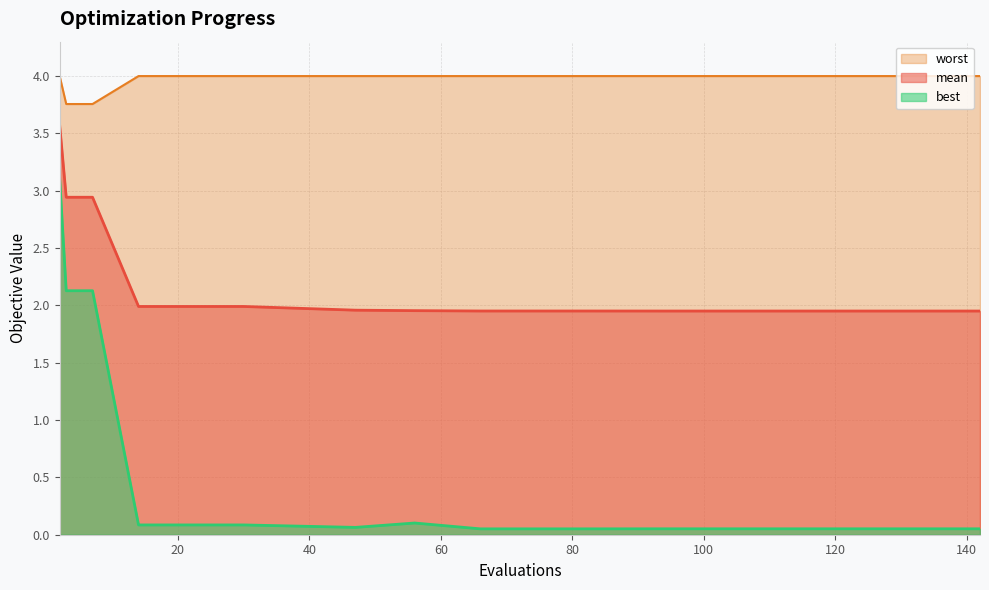

At how many categories does at least one series exceed 0?

14